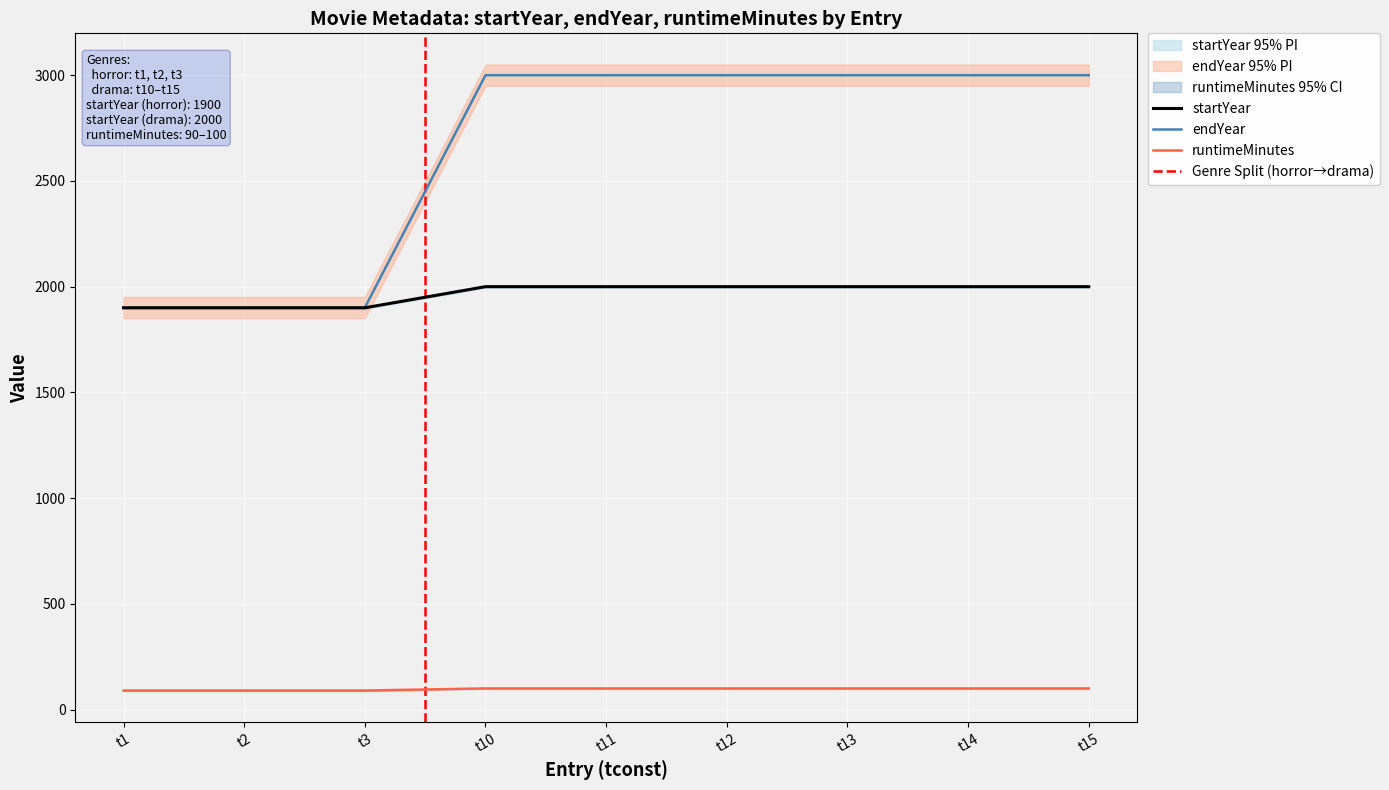

What is the minimum value for startYear?

1900